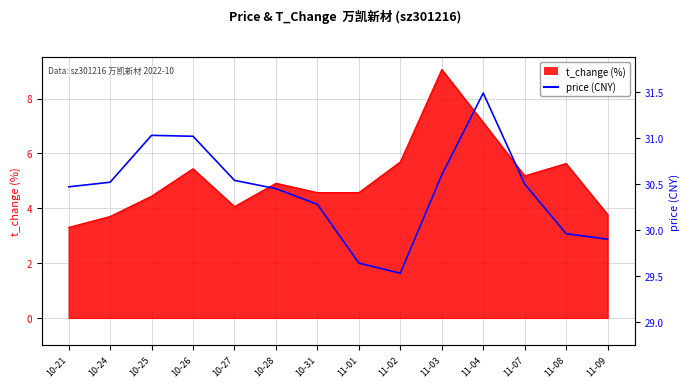

Where does the data first go above 30?

10-21